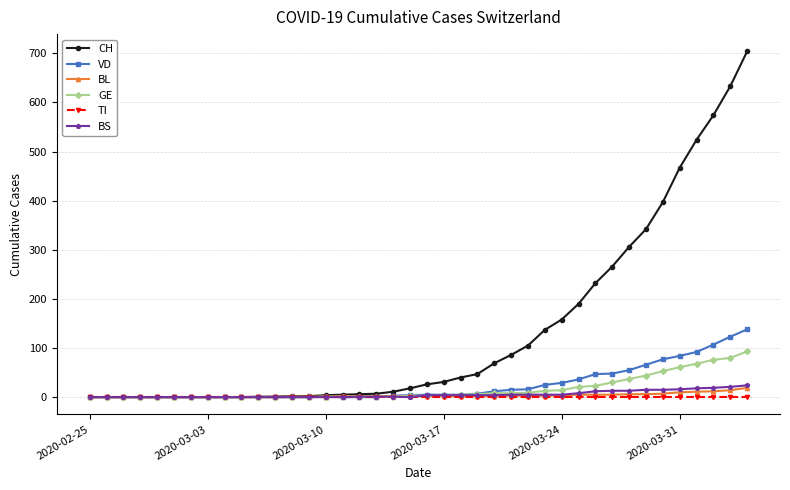

Which series has the largest range (max minus min)?

CH